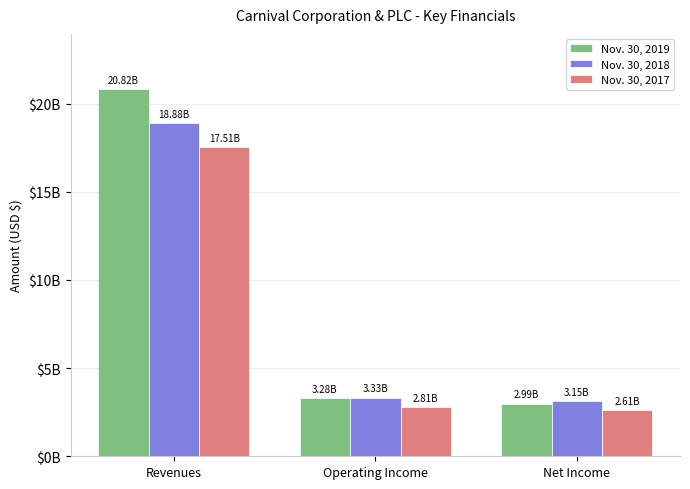

At which label does Nov. 30, 2019 first exceed 3276000000?

Revenues